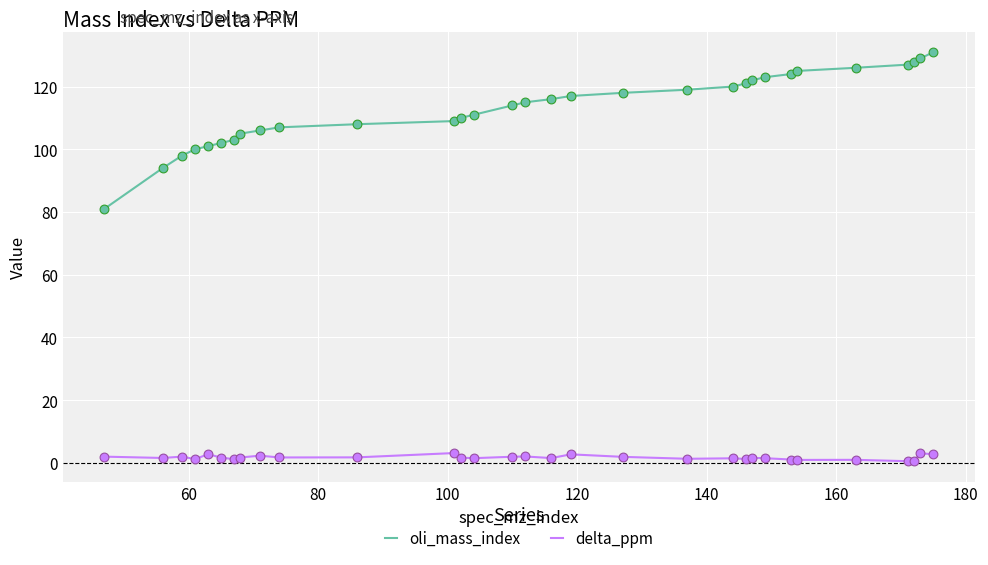

True or false: oli_mass_index and delta_ppm intersect in this chart.

False